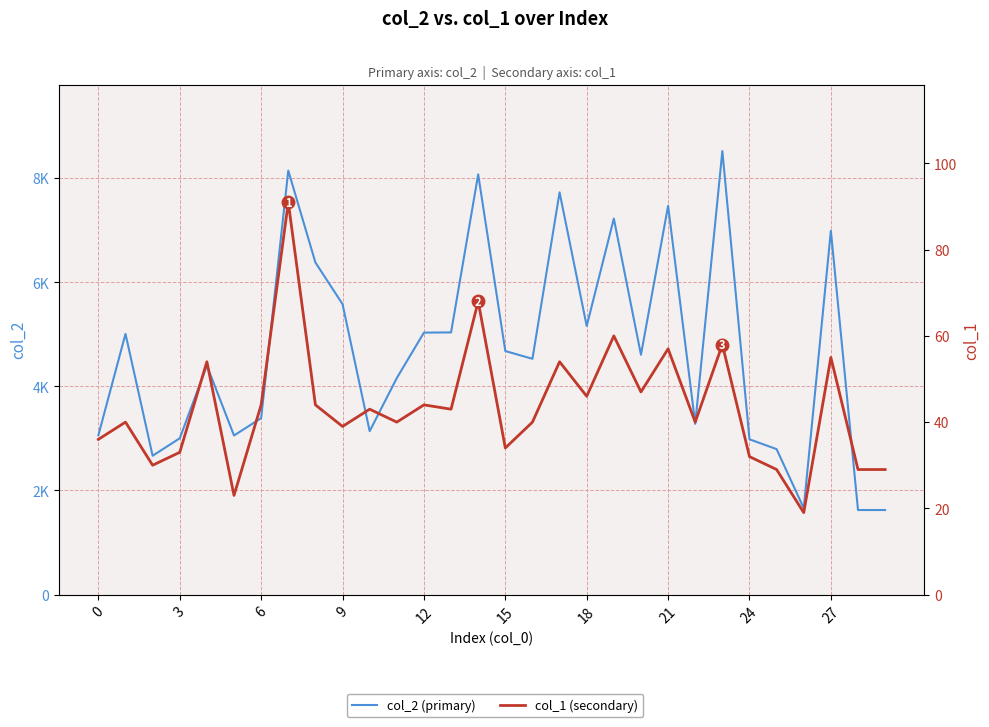

What value does the col_2 series have at 25?

2794